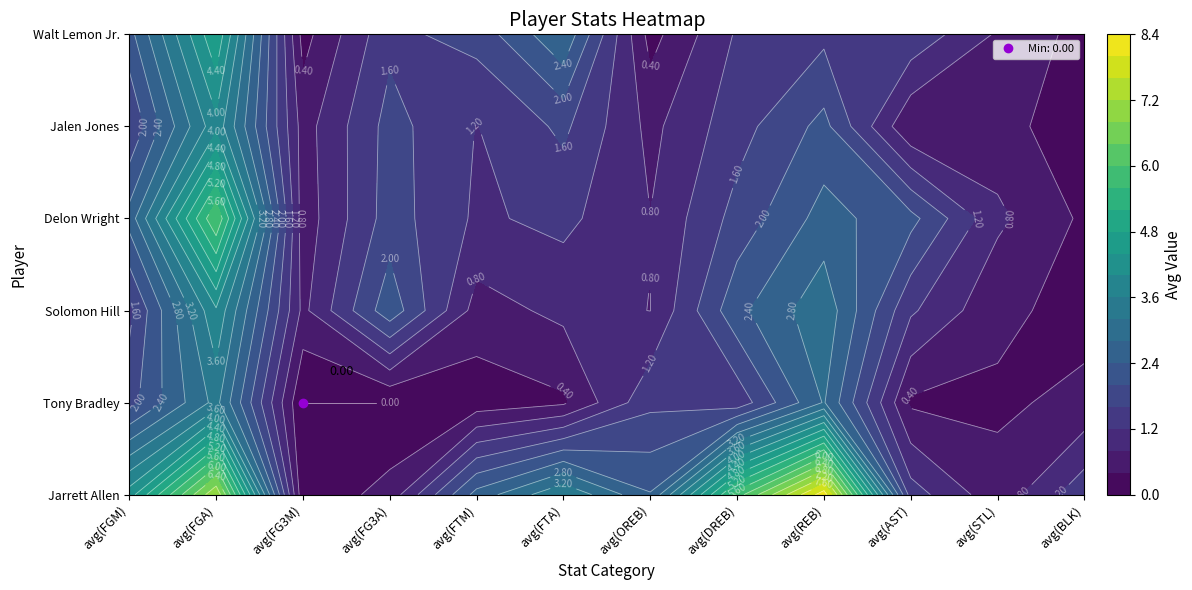

What is the average value of the Jarrett Allen series?

3.2